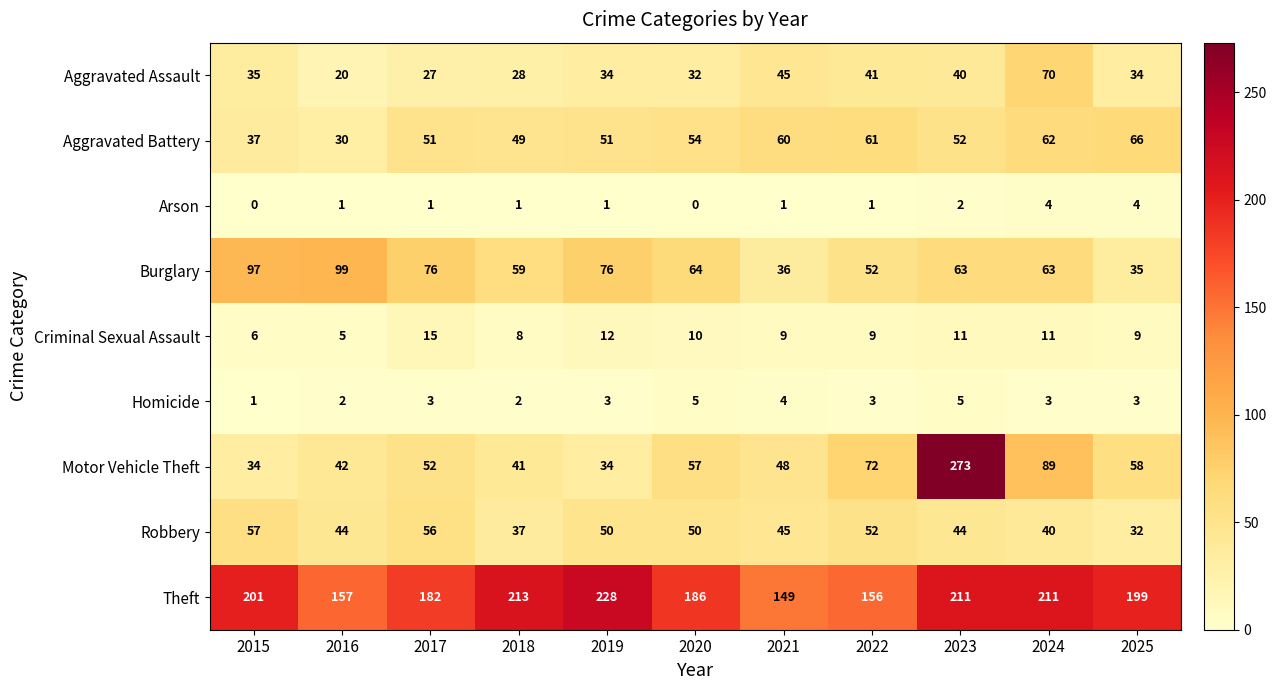

List the series in order of their peak value, highest first.

Motor Vehicle Theft, Theft, Burglary, Aggravated Assault, Aggravated Battery, Robbery, Criminal Sexual Assault, Homicide, Arson